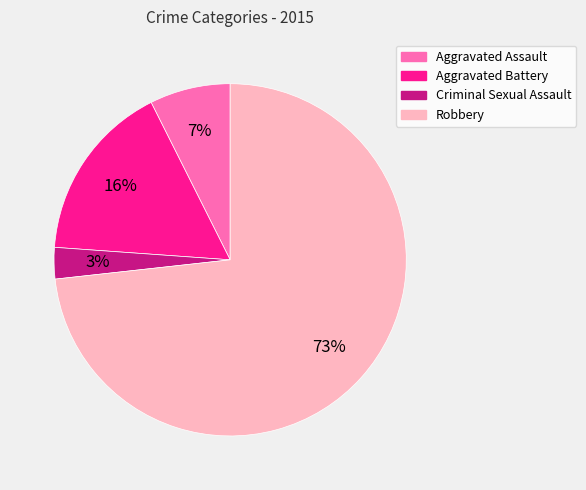

Which slice is the largest?

Robbery